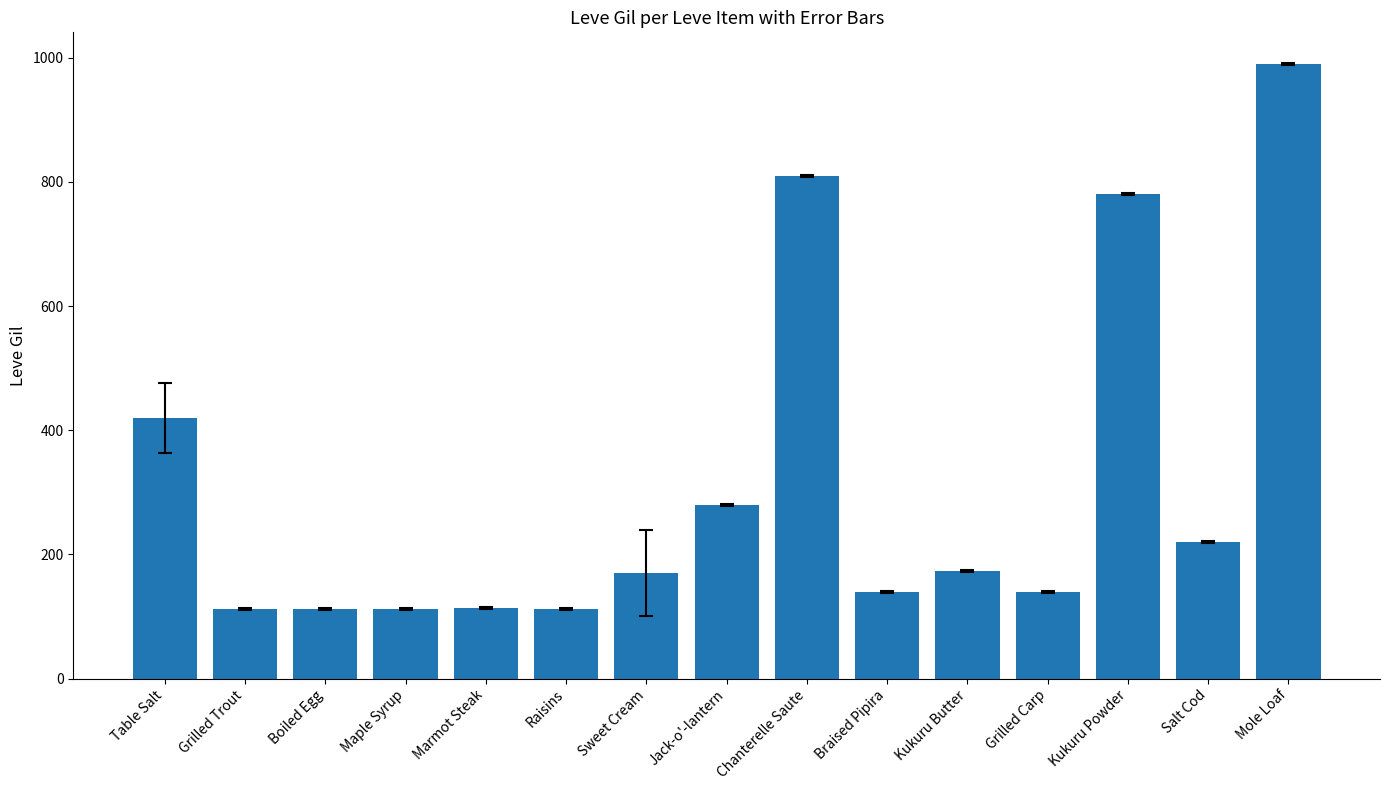

What is the label of the 3rd bar from the left?

Boiled Egg